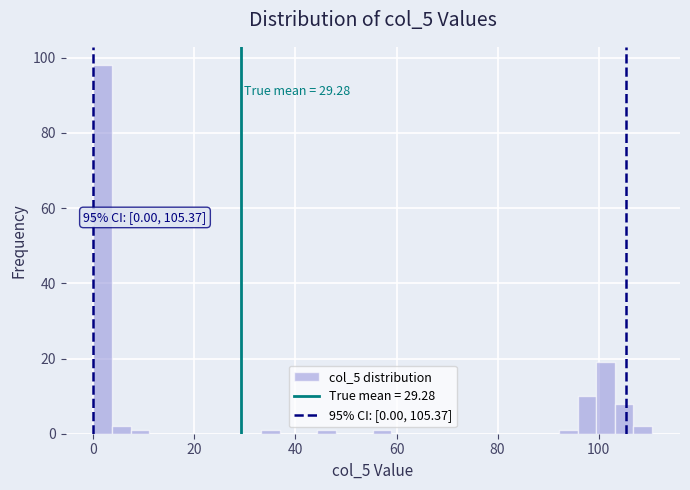

Read against the x-axis, roughly where is the centre of the tallest bar?

2